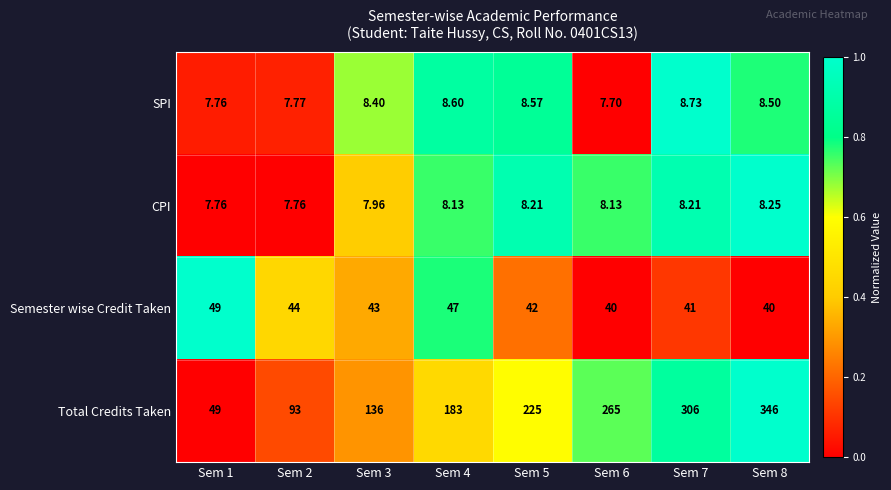

Is the value of CPI at Sem 2 greater than the value of Total Credits Taken at Sem 5?

No